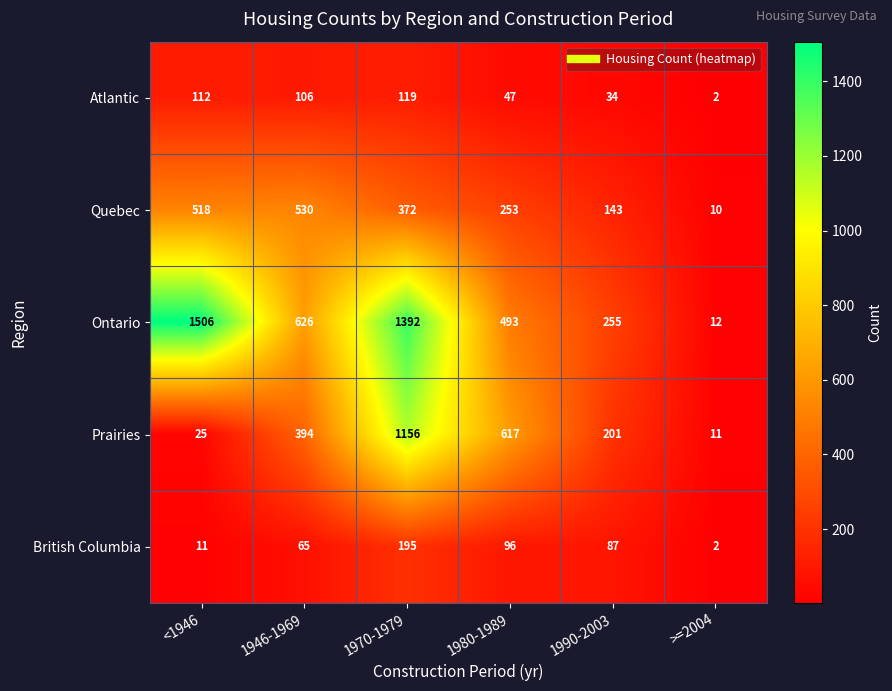

How many data points does each series have?

6